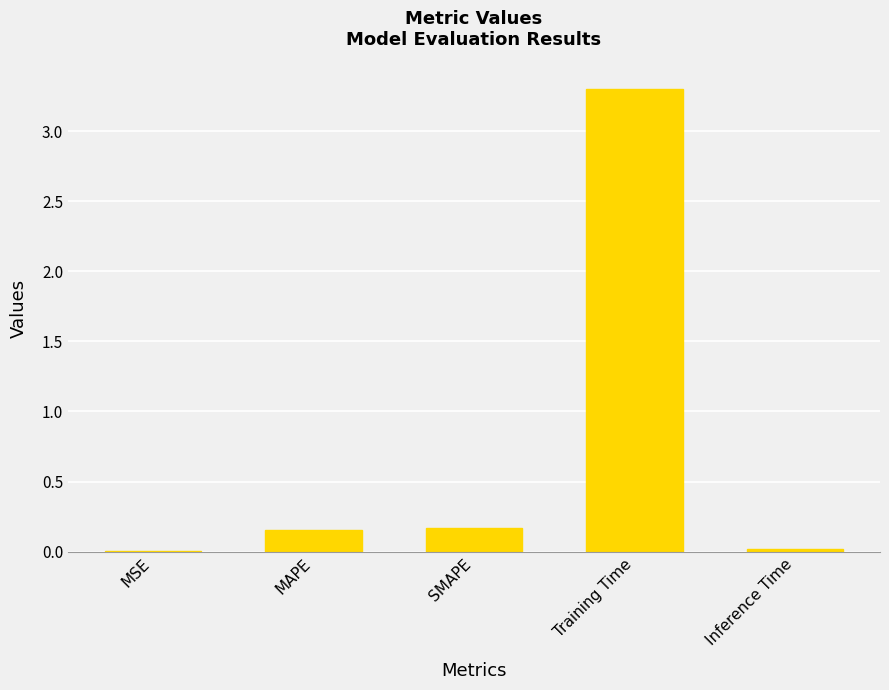

Is it true that the value at Training Time is 4.3?

False